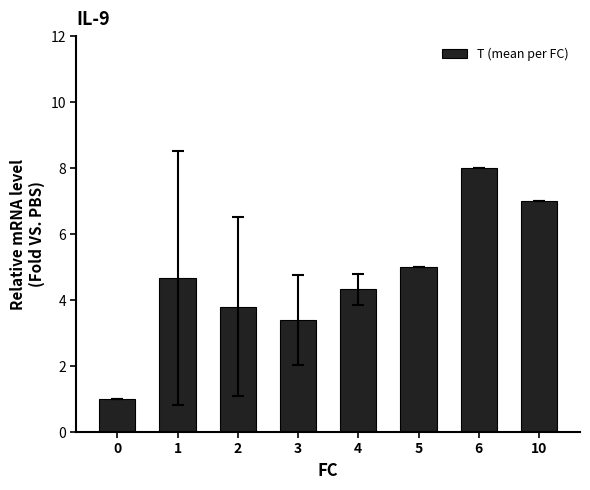

What is the change in value from 3 to 6?

+4.6